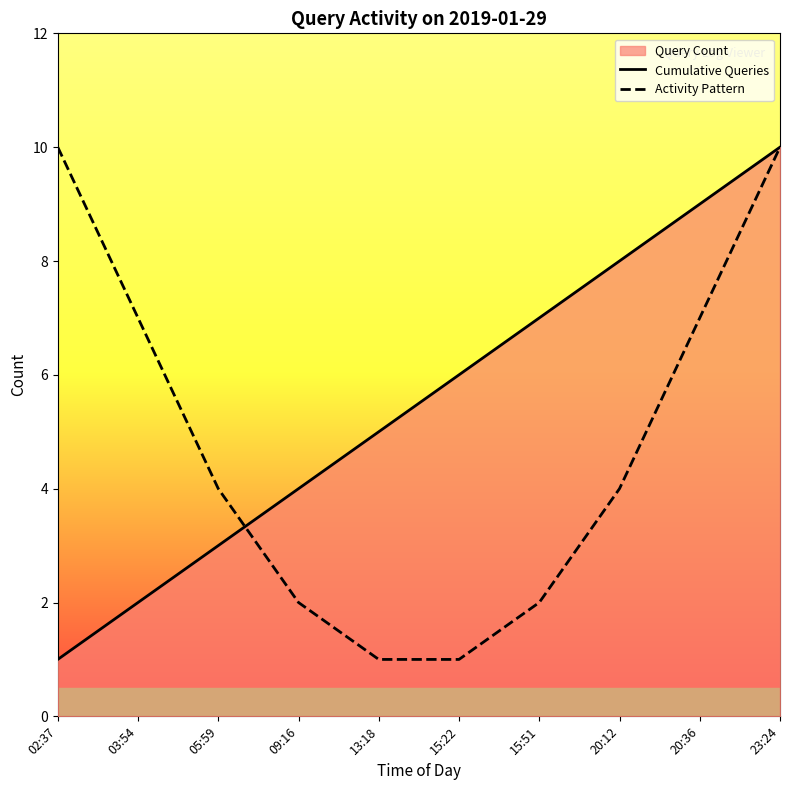

Reading left to right, what are all the values shown in this chart?

Cumulative Queries: 1	2	3	4	5	6	7	8	9	10
Activity Pattern: 10	7	4	2	1	1	2	4	7	10